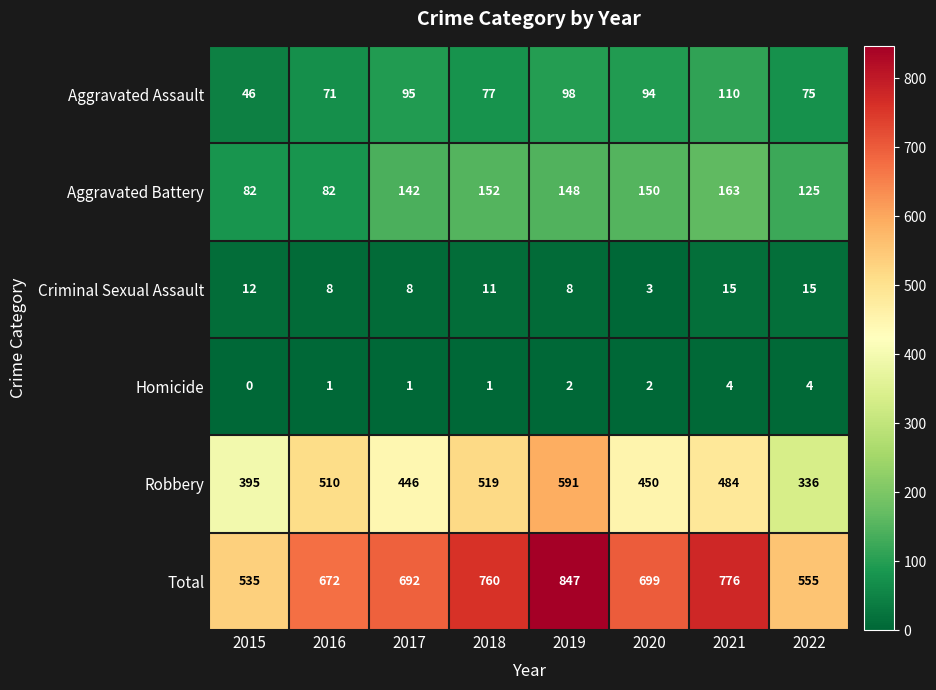

Which series has the widest spread of values?

Total